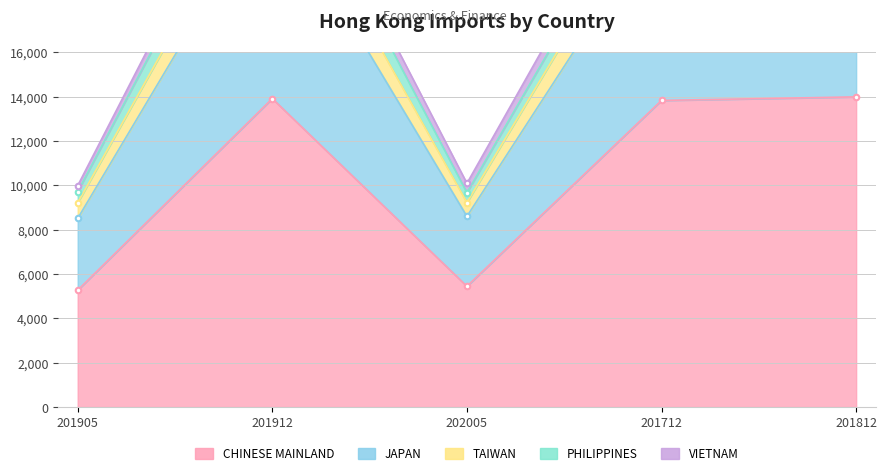

Which has a higher value, 201905 or 201812?

201812